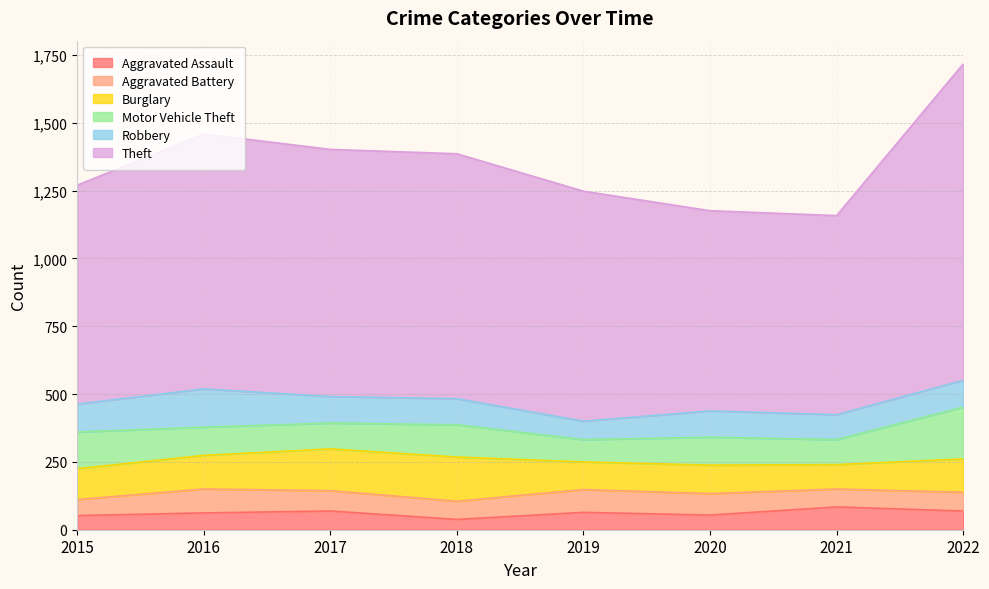

What is the smallest value displayed?

38